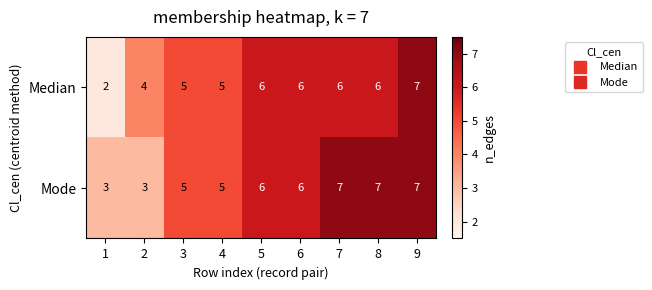

Which series has the largest range (max minus min)?

Median